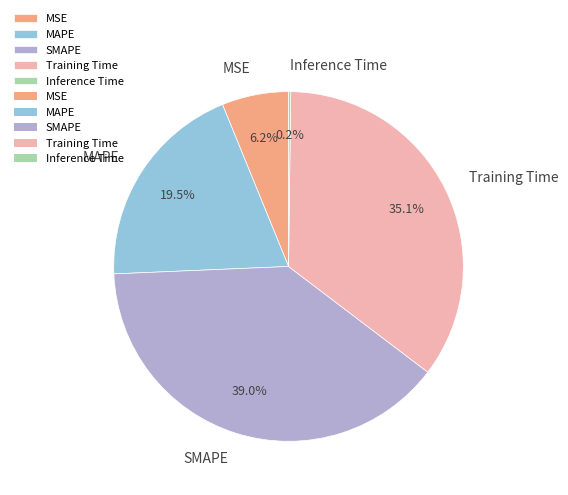

Between MAPE and Training Time, which is larger?

Training Time